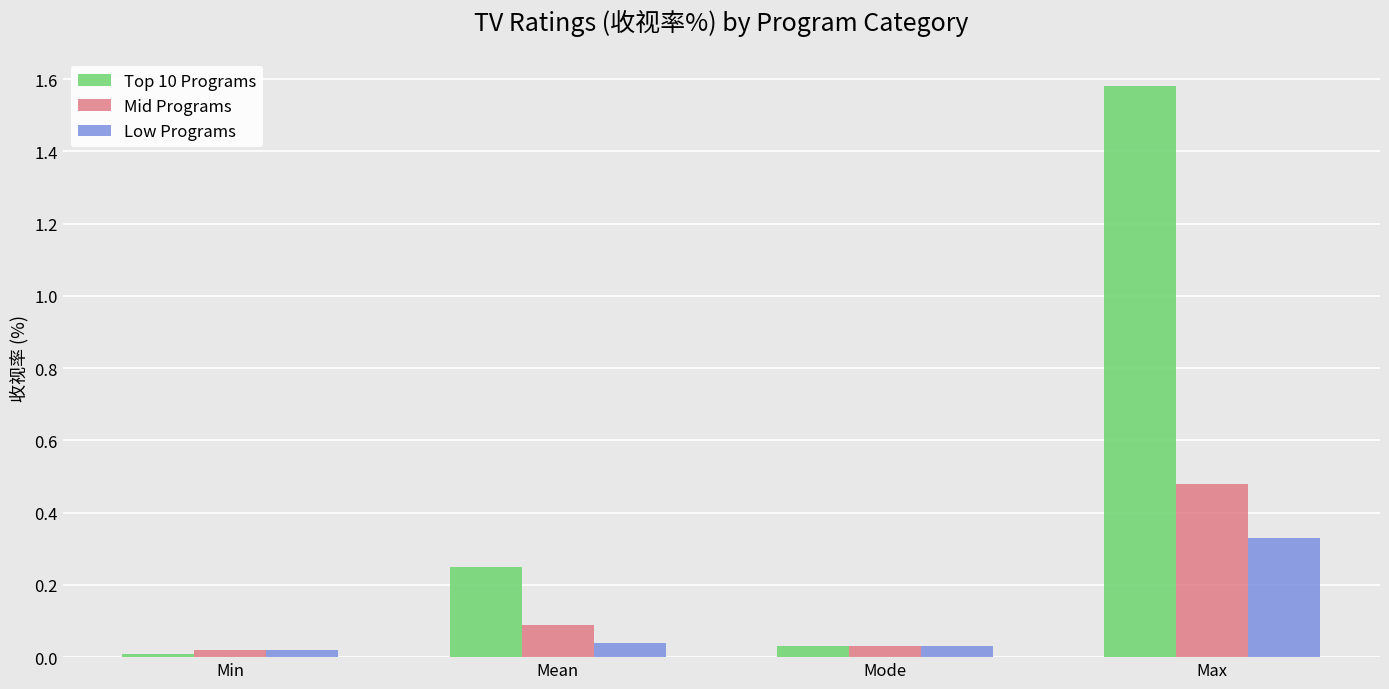

The value of Low Programs at Max is 0.5. True or false?

False